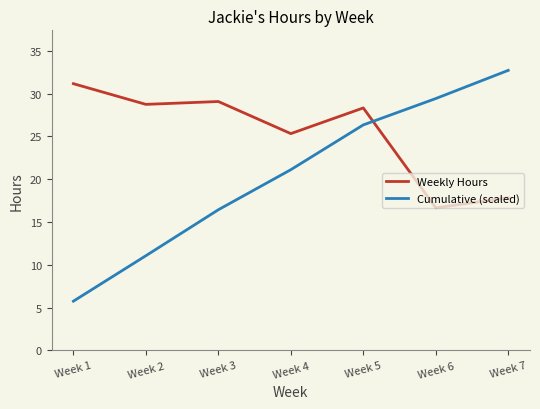

Where do Cumulative (scaled) and Weekly Hours first cross each other?

Week 5 and Week 6